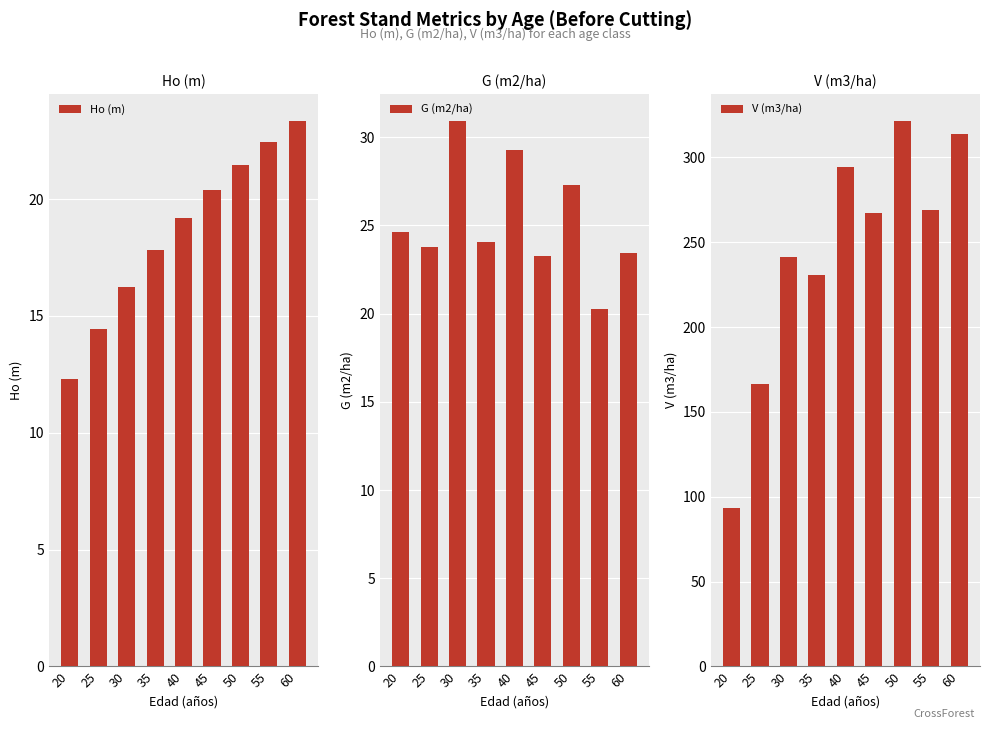

What is the total value across all series at 45?

311.1